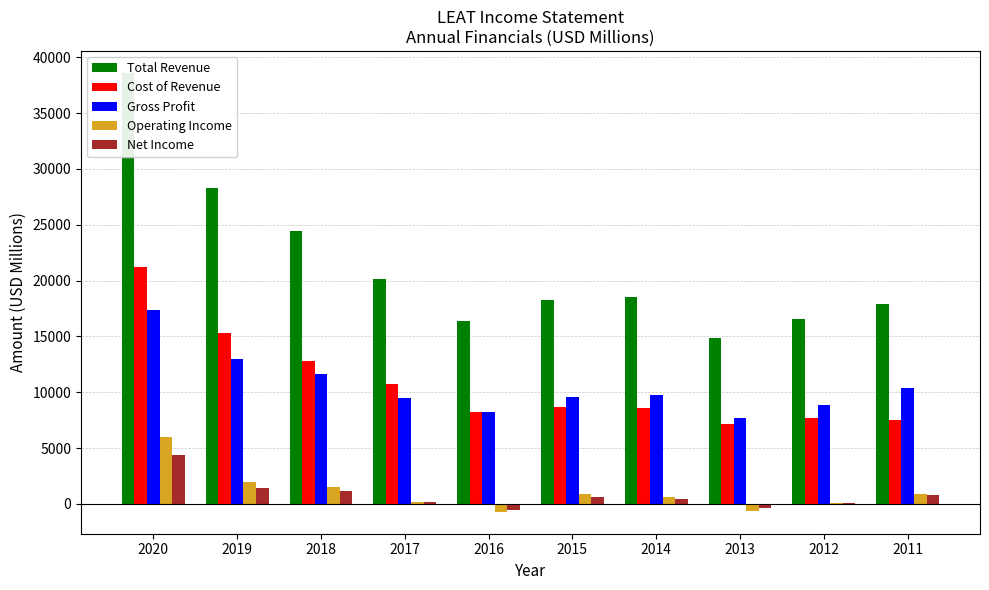

What is the sum of all Net Income values?

8200